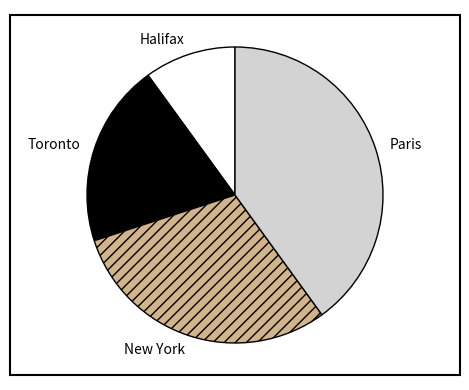

What is the smallest slice in the pie chart?

Halifax